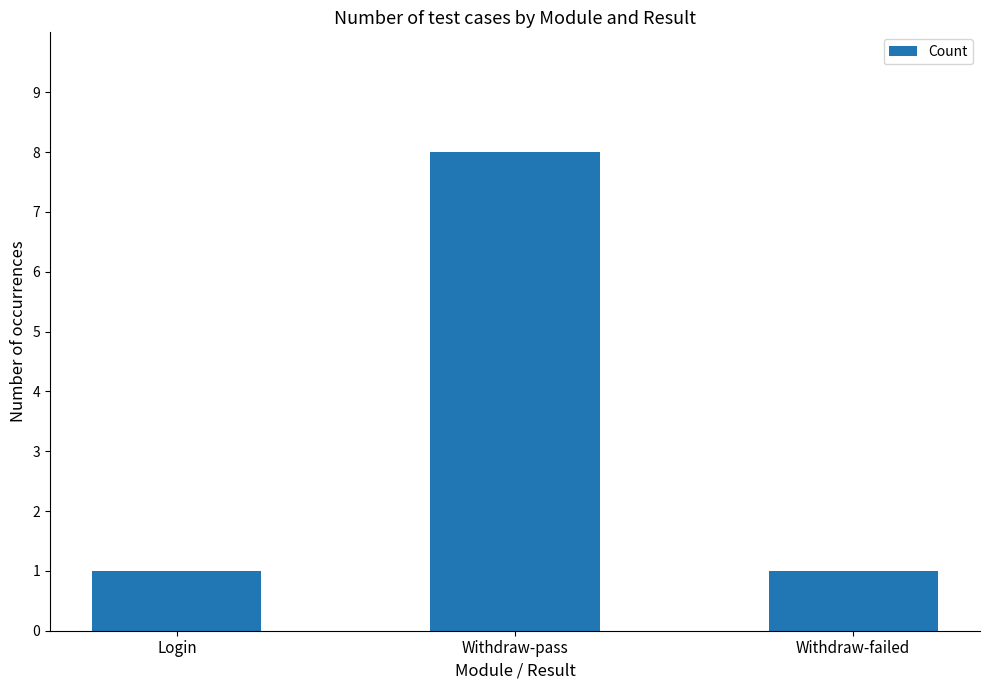

Reading right to left, what are all the values shown in this chart?

1	8	1